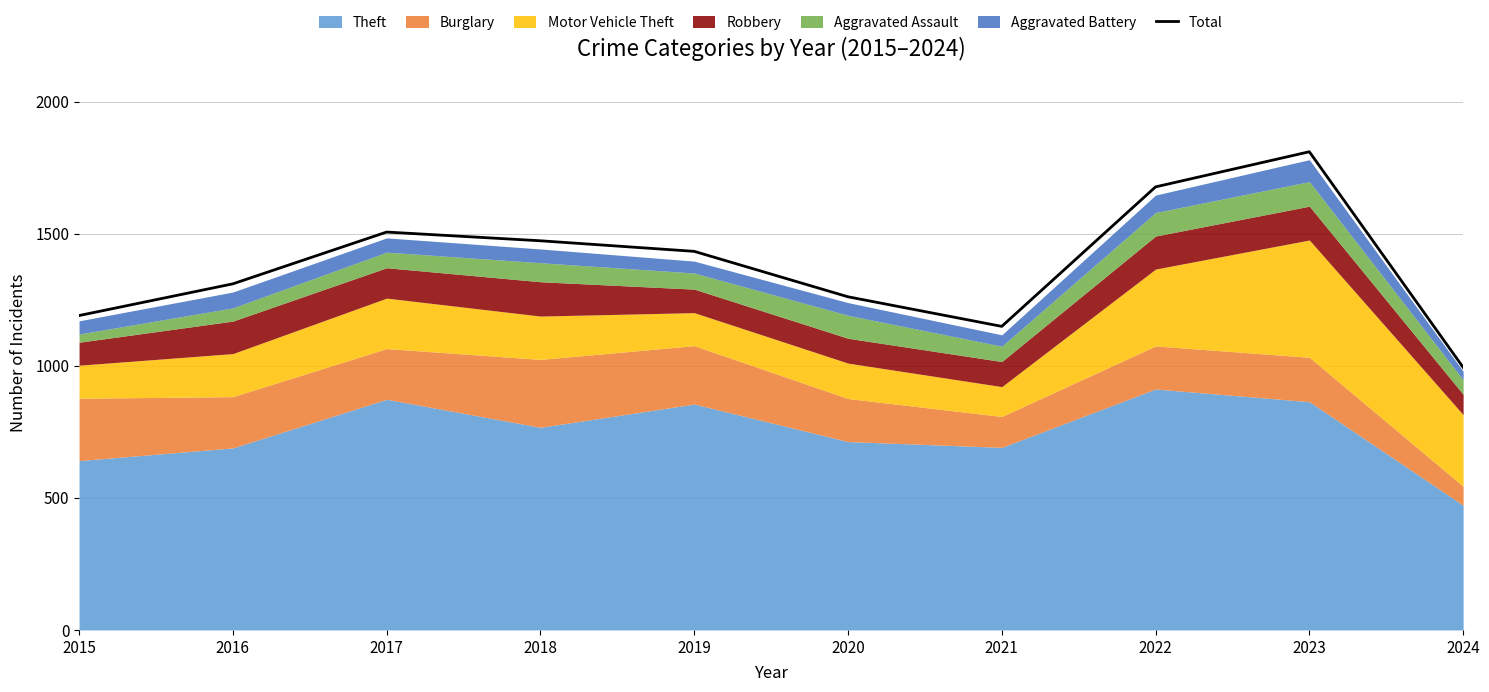

At which label does the data first exceed 1433?

2017